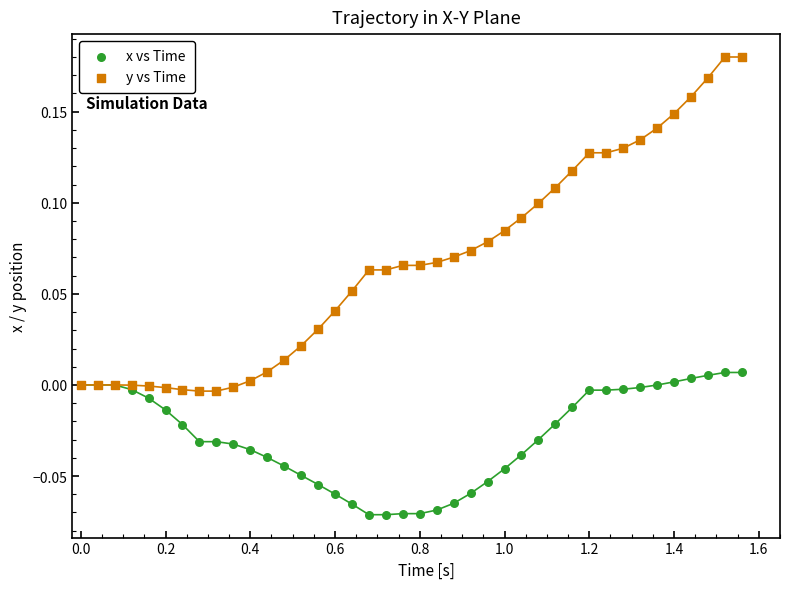

Which series contains the highest Y value?

y vs Time